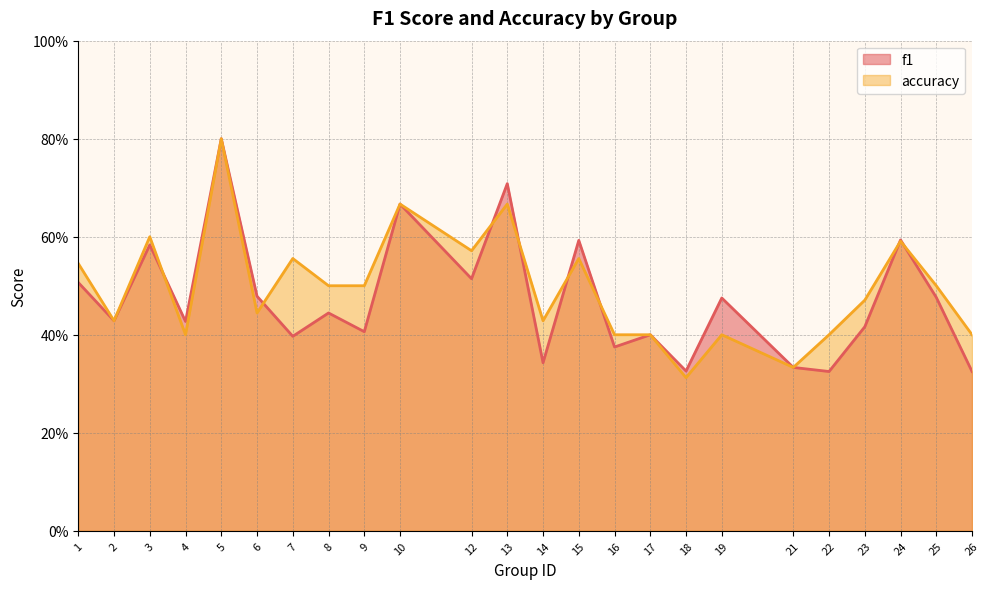

What is the value of the f1 point at the 23rd from the left?

0.5